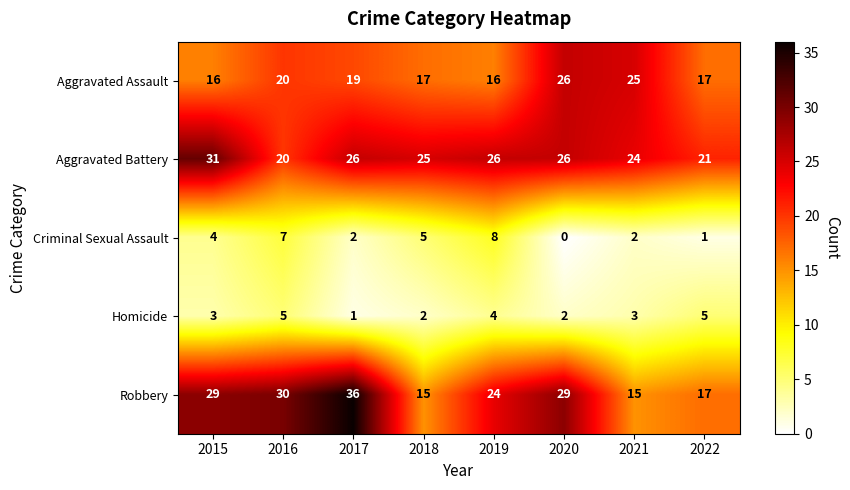

What is the difference between the Robbery values at 2018 and 2019?

9